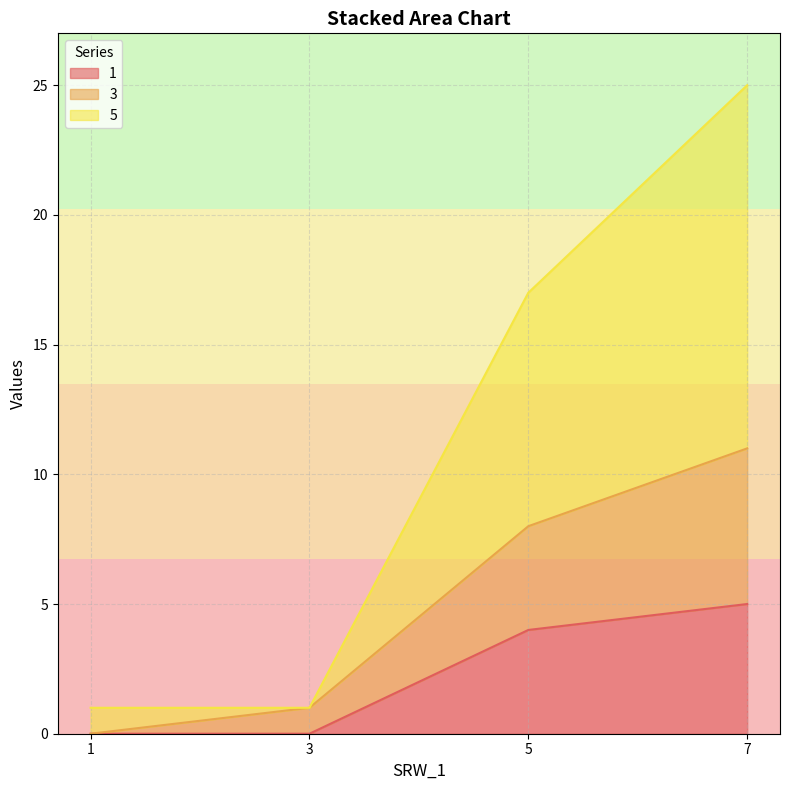

Which series has the largest range (max minus min)?

5